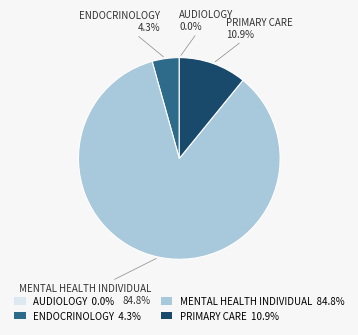

What is the ratio of the value at MENTAL HEALTH INDIVIDUAL 84.8% to the value at PRIMARY CARE 10.9%?

7.8